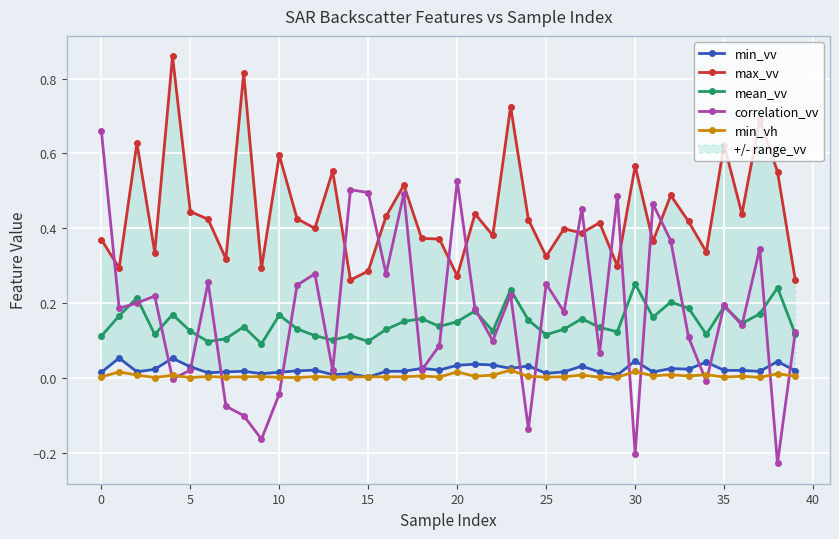

What is the label of the 31st point from the left?

30